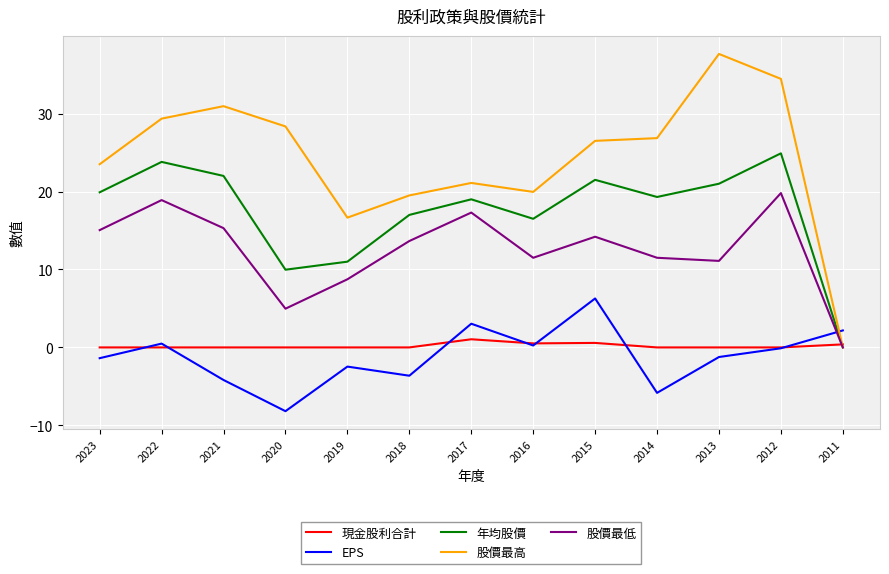

What are all the series names shown in the legend?

現金股利合計, EPS, 年均股價, 股價最高, 股價最低